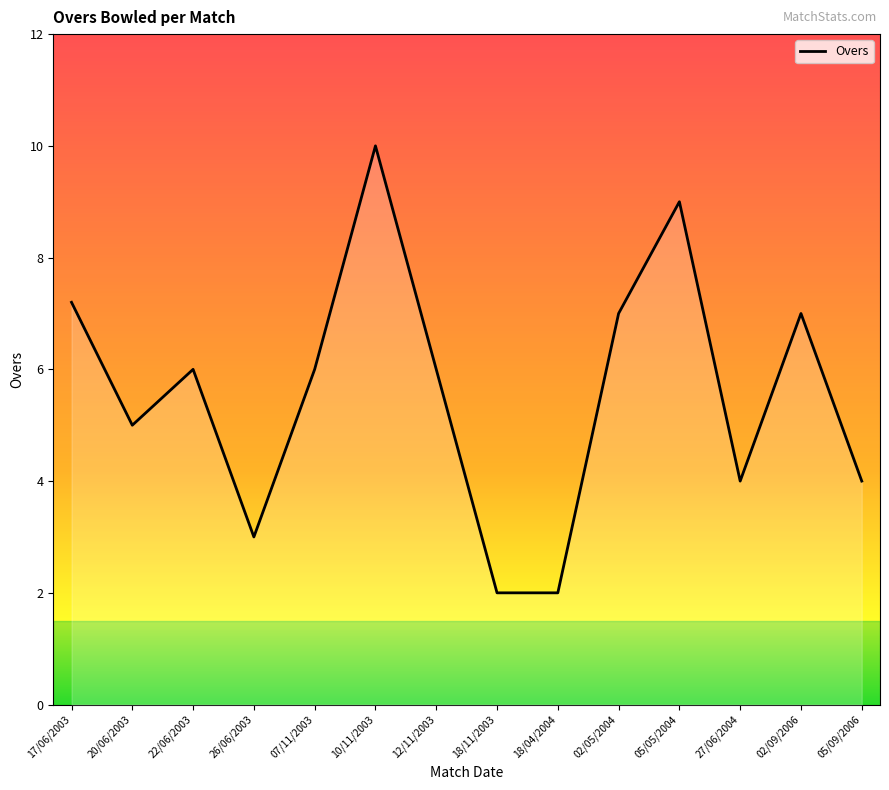

Does the chart display data point markers on the line(s)?

No